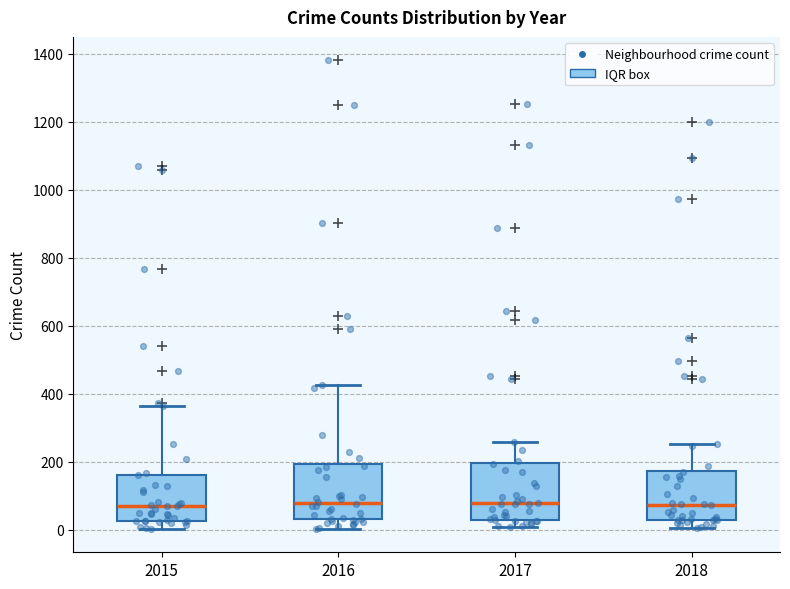

Reading left to right, transcribe this box plot: for each box, give where its median line is, the range the box spans, and where its two whiskers end, as read against the y-axis. The values are not printed on the chart, so give them approximately, as read against the axis.

2015: median 60, box 20 to 160, whiskers 0 to 360
2016: median 80, box 40 to 200, whiskers 0 to 420
2017: median 80, box 40 to 200, whiskers 0 to 260
2018: median 80, box 40 to 180, whiskers 0 to 260